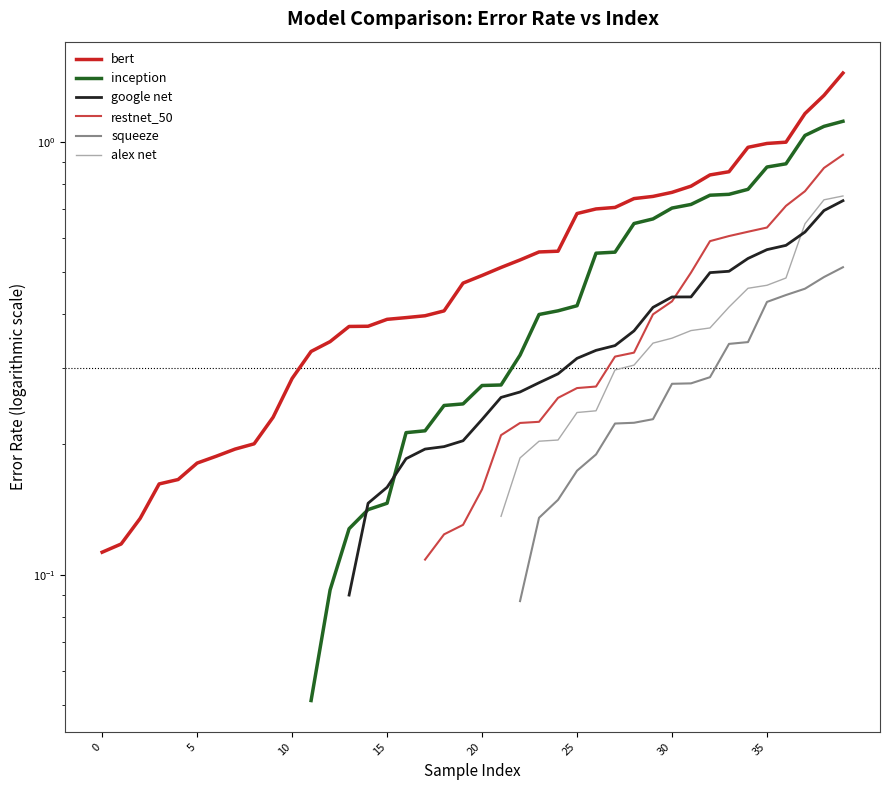

True or false: bert and alex net intersect in this chart.

False